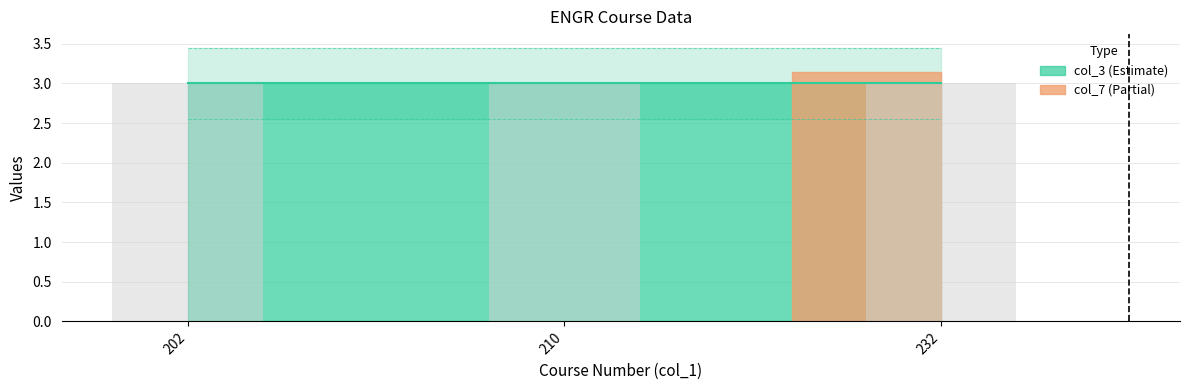

Where is col_7 nearest to the value 0?

202